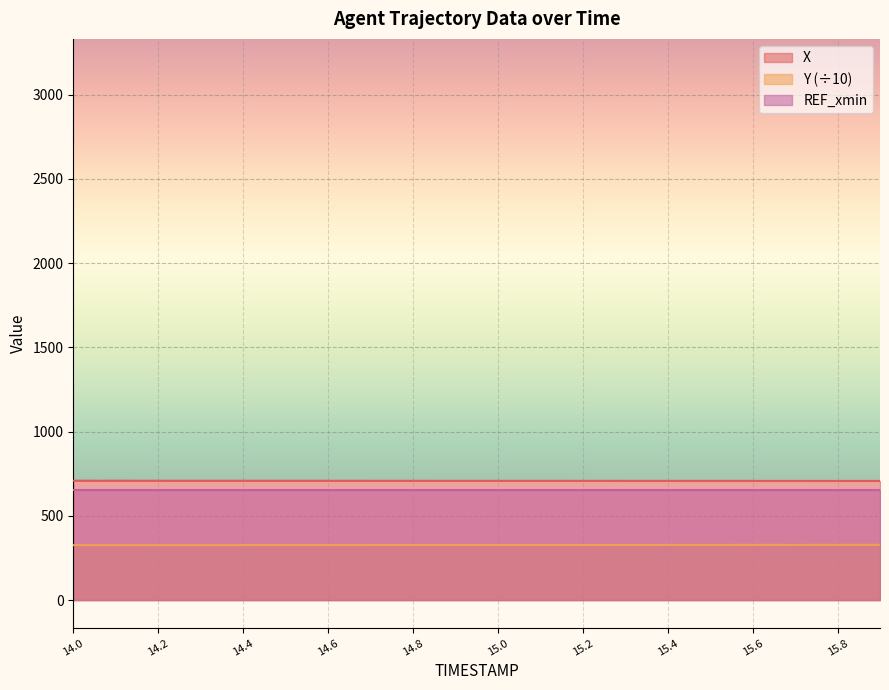

Which series has the largest total across all categories?

X